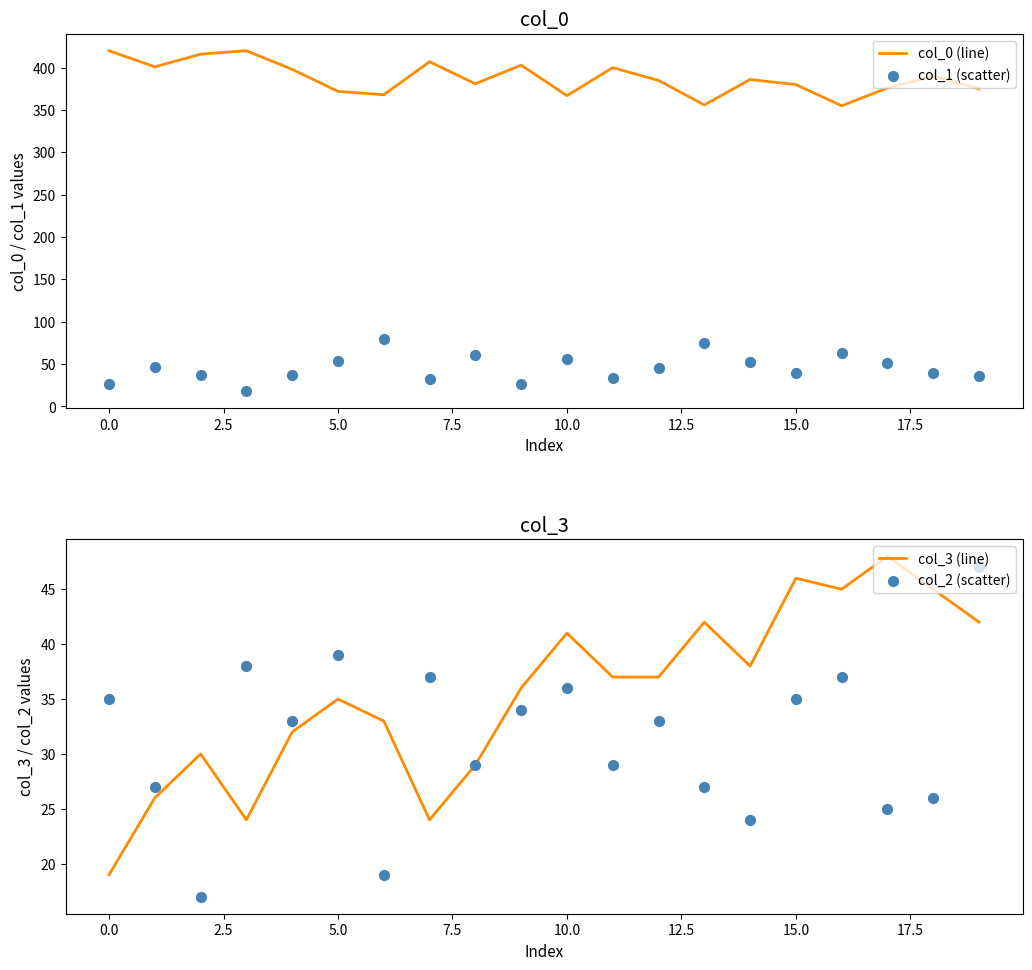

Which series reaches the maximum Y coordinate?

col_0 (line)